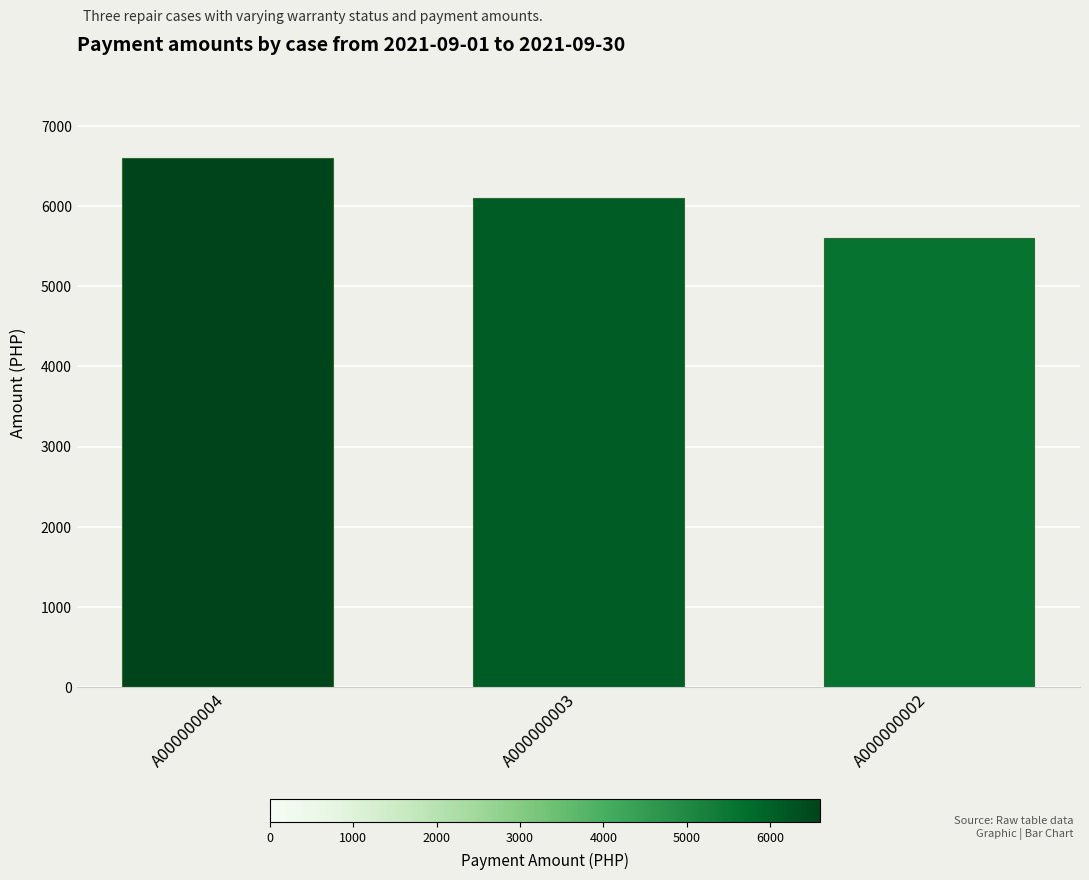

List the labels in order of value, largest first.

A000000004, A000000003, A000000002